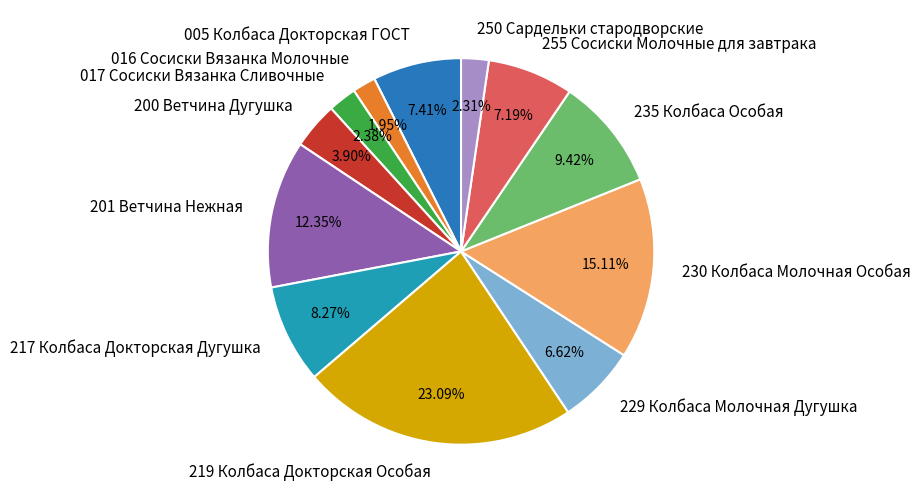

How many slices are in this pie chart?

12